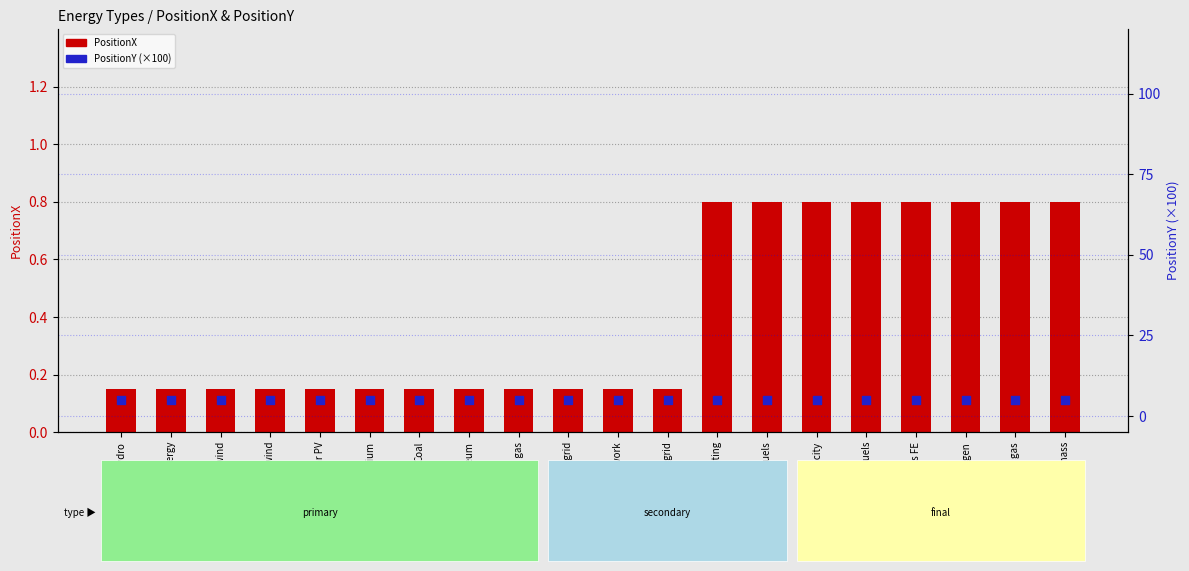

Which series has the widest spread of Y values?

PositionX